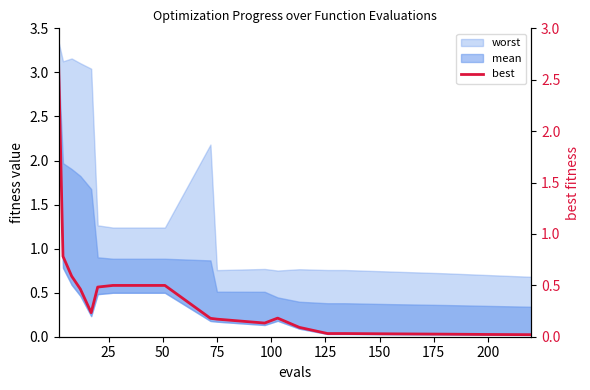

What is the greatest value displayed?

2.6